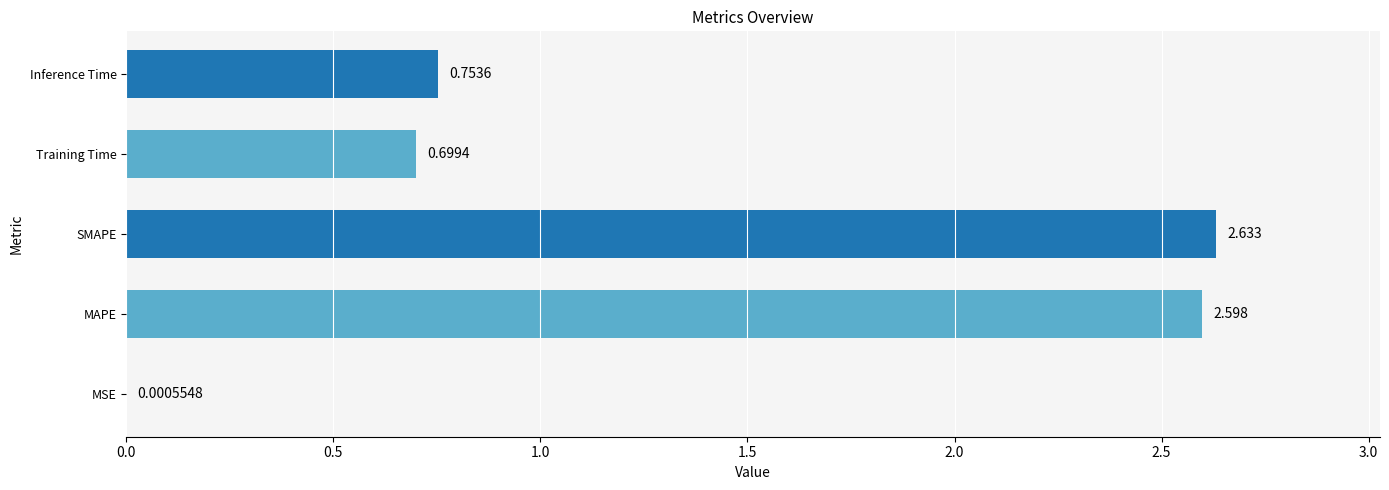

At which category does the chart reach its peak across all series?

SMAPE